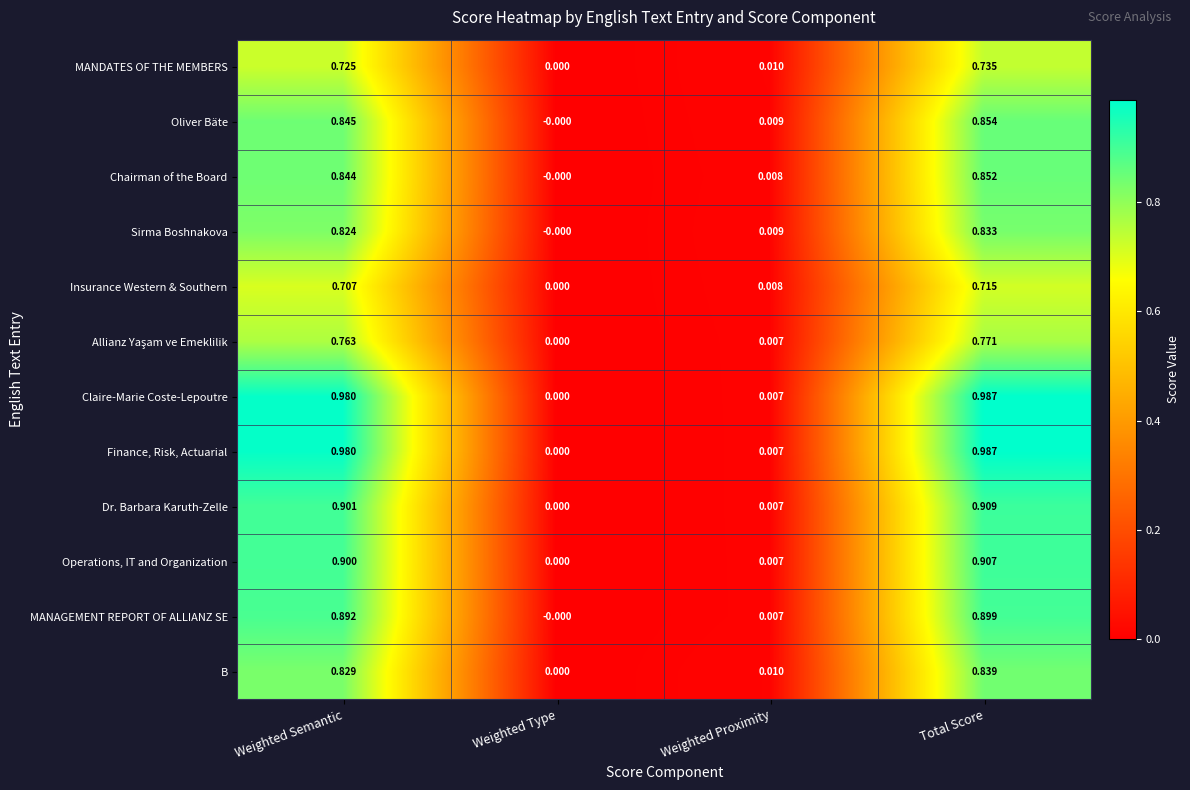

At which label is MANDATES OF THE MEMBERS closest to 0?

Weighted Type